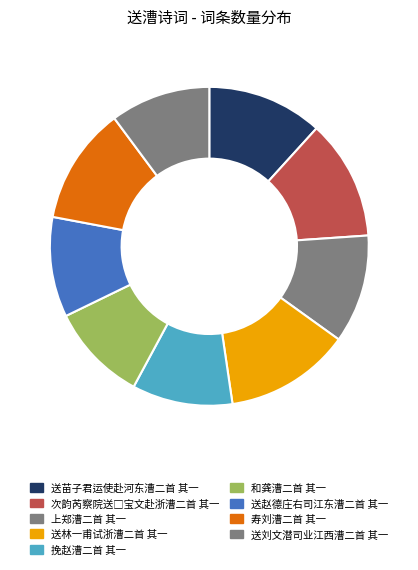

How many segments does this pie chart have?

9